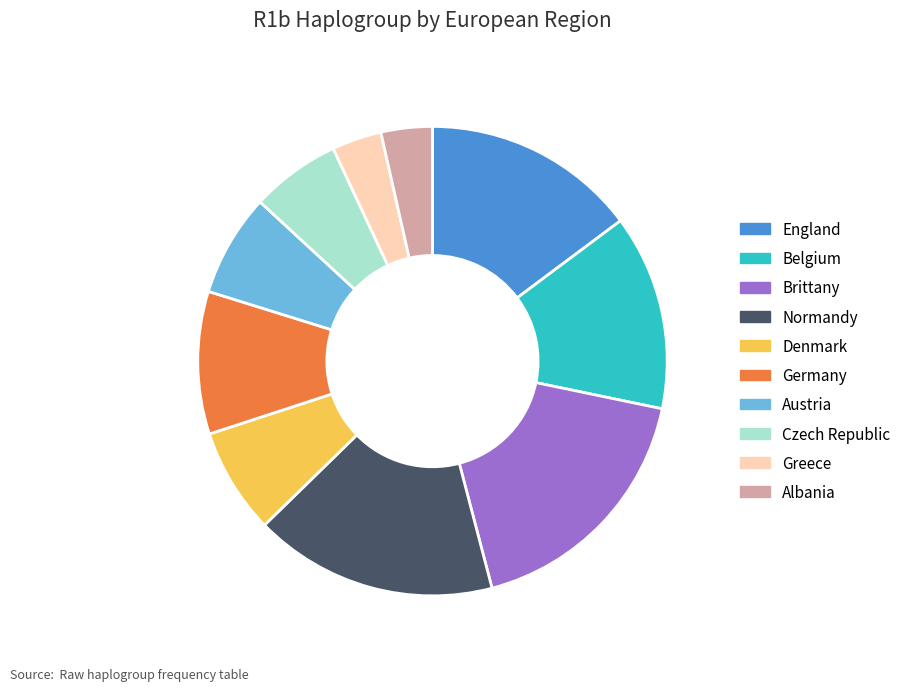

Is the sum of Greece and Austria greater than half?

No